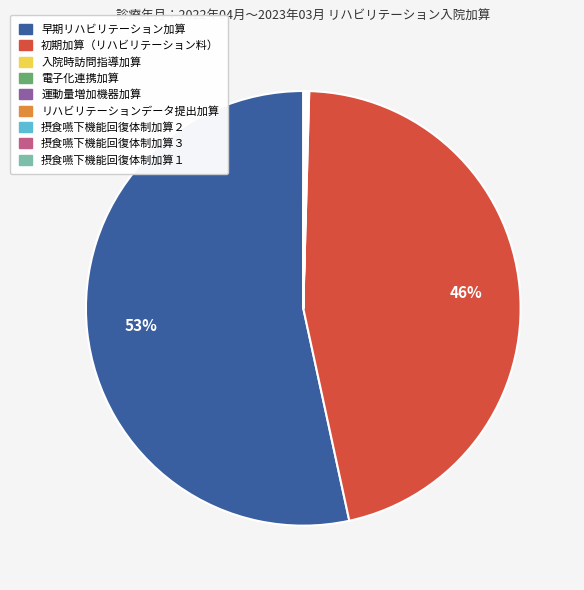

To the nearest percent, what is the average slice percentage?

11%